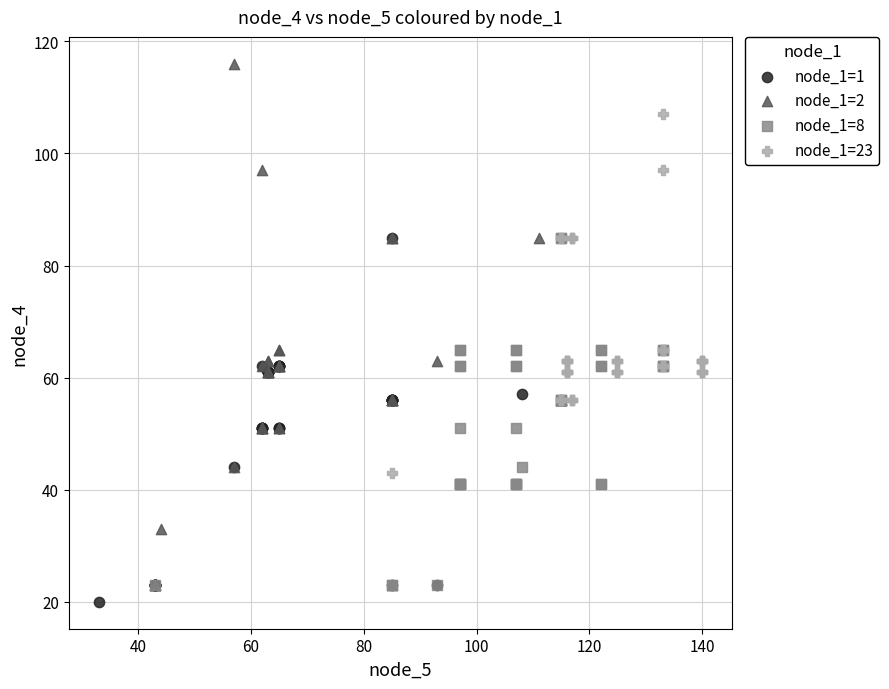

Which series has the largest Y range (max minus min)?

node_1=2